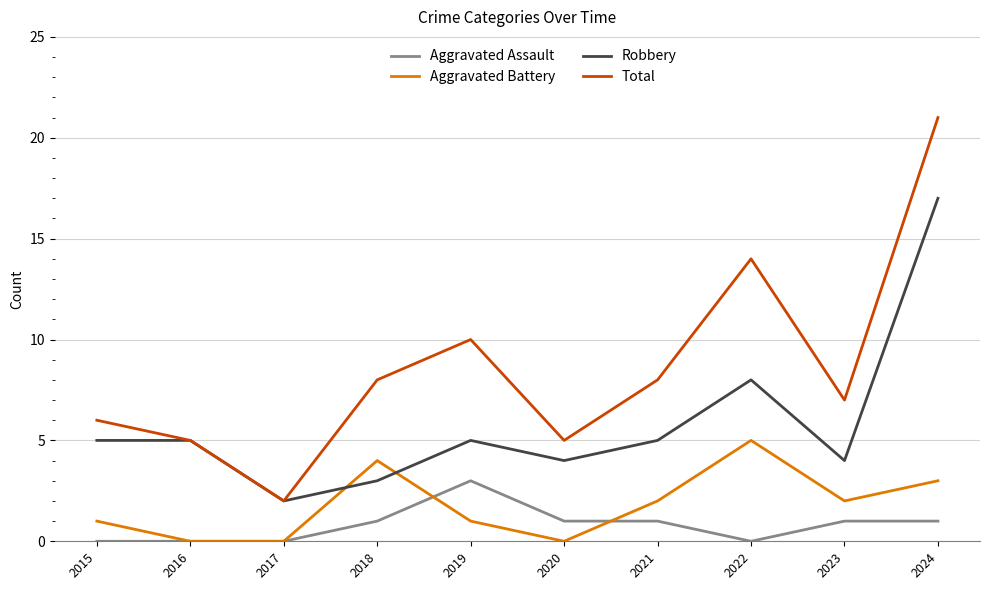

Count the number of data series in this chart.

4